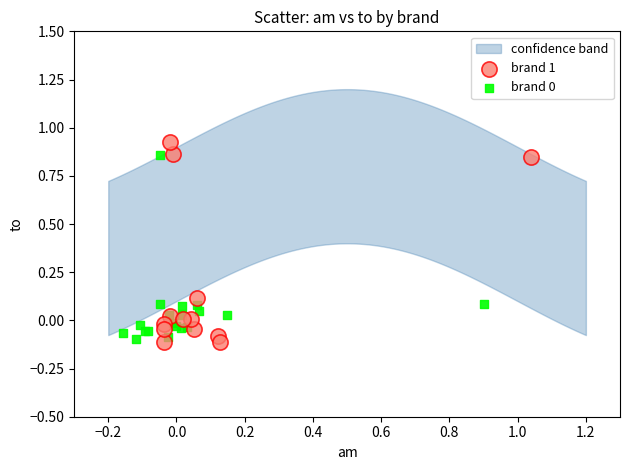

Which series has the widest spread of Y values?

brand 1